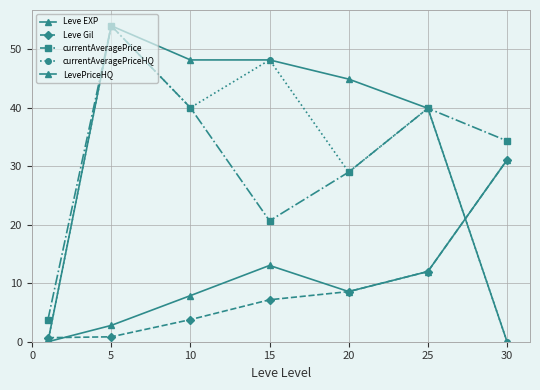

How many lines are shown in the chart?

5